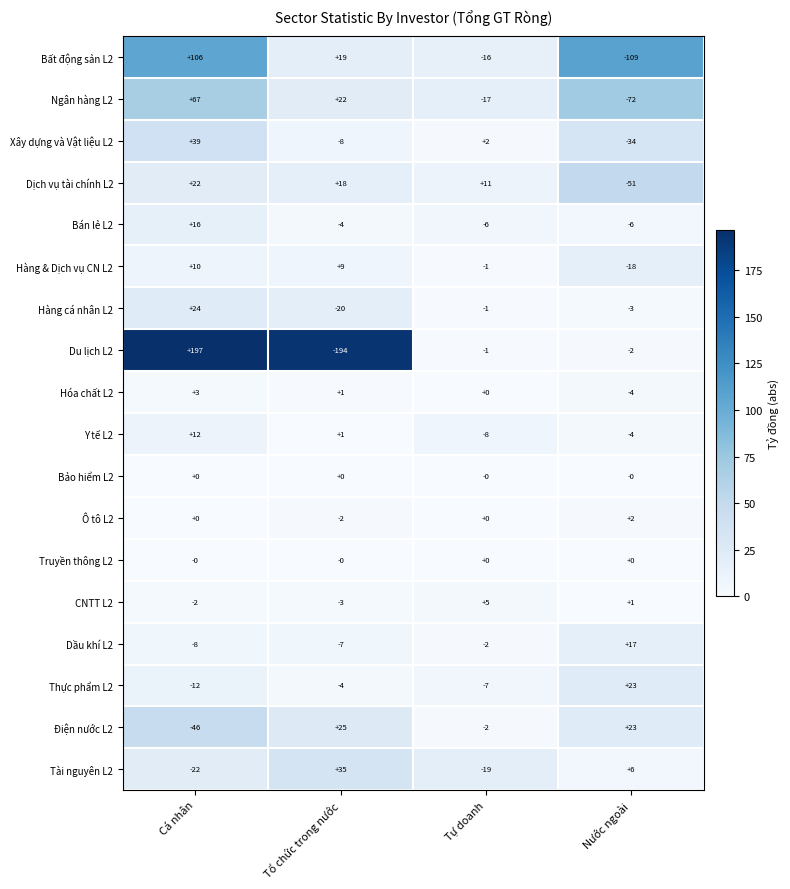

What is the sum of the Thực phẩm L2 values at Tổ chức trong nước and Cá nhân?

-16